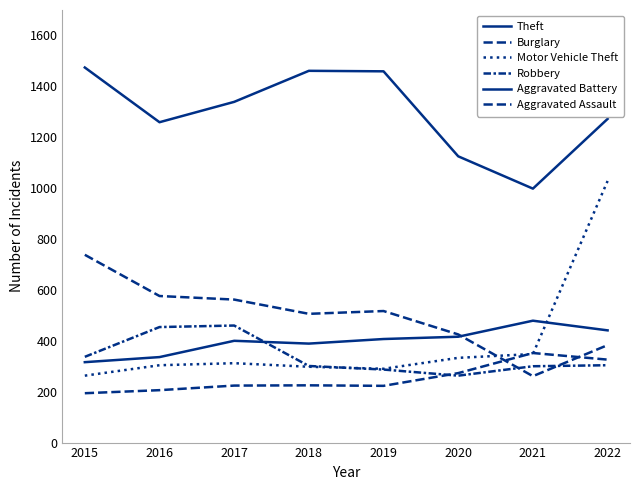

Does the chart display data point markers on the line(s)?

No